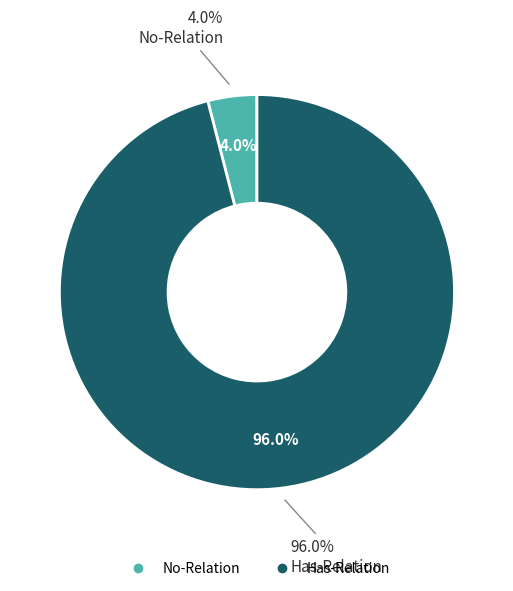

To the nearest percent, what percentage of the pie is Has-Relation?

96%